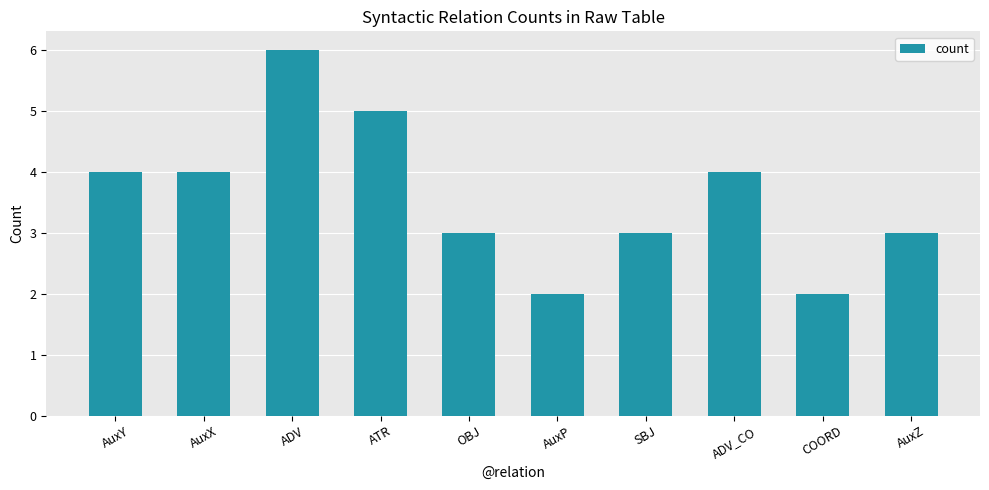

What is the greatest value displayed?

6